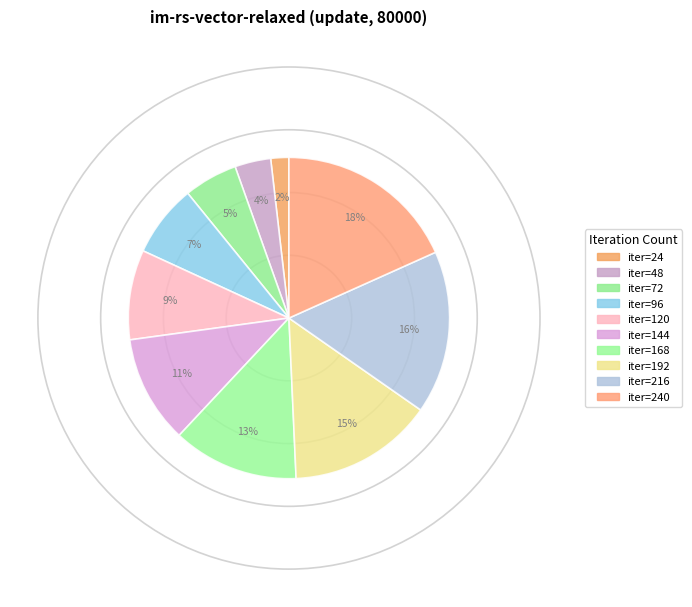

How many slices are in this pie chart?

10